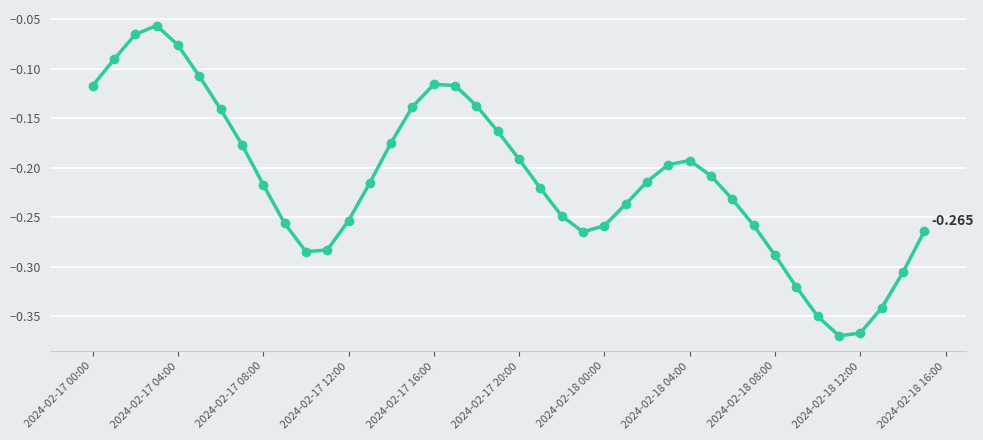

What is the sum of all values?

-8.5